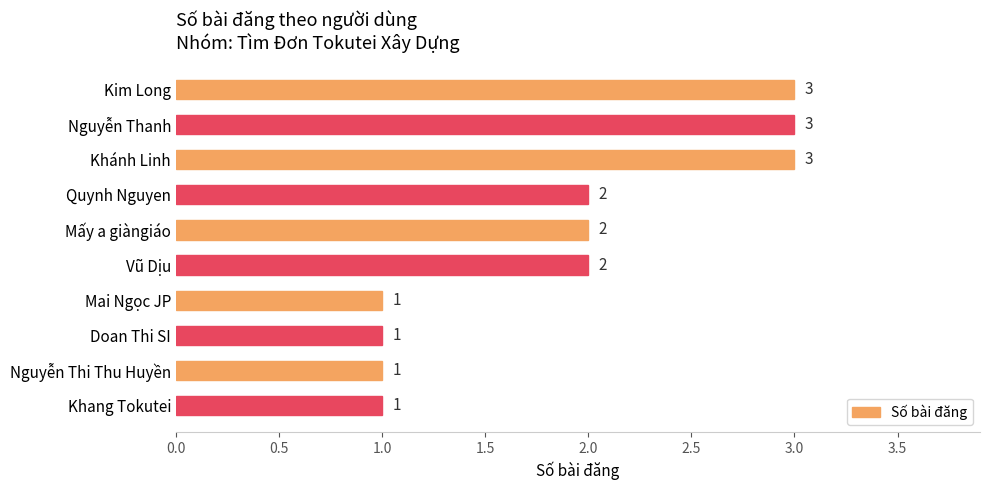

What is the label of the 8th bar from the bottom?

Khánh Linh